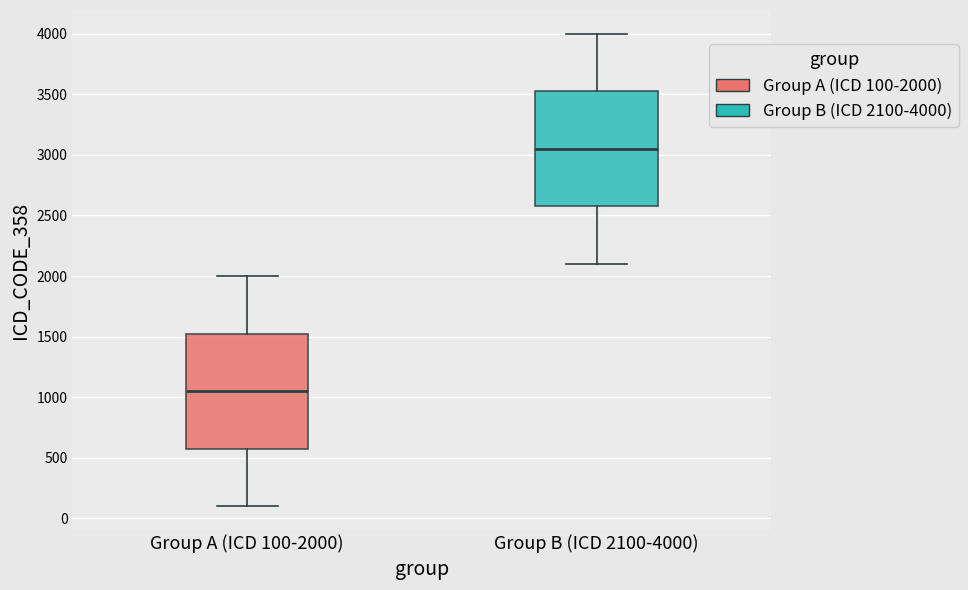

Reading left to right, transcribe this box plot: for each box, give where its median line is, the range the box spans, and where its two whiskers end, as read against the y-axis. The values are not printed on the chart, so give them approximately, as read against the axis.

Group A (ICD 100-2000): median 1050, box 600 to 1550, whiskers 100 to 2000
Group B (ICD 2100-4000): median 3050, box 2600 to 3550, whiskers 2100 to 4000